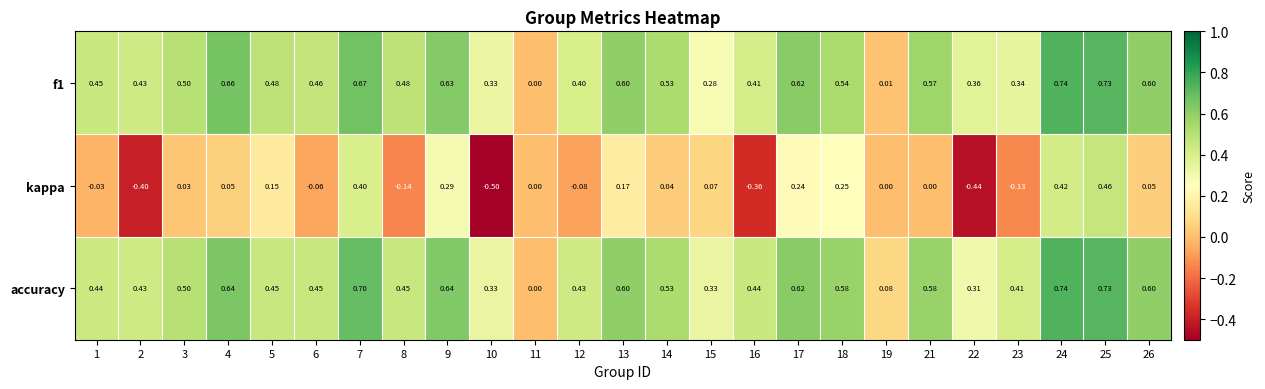

Which series changed the most between 16 and 19?

f1